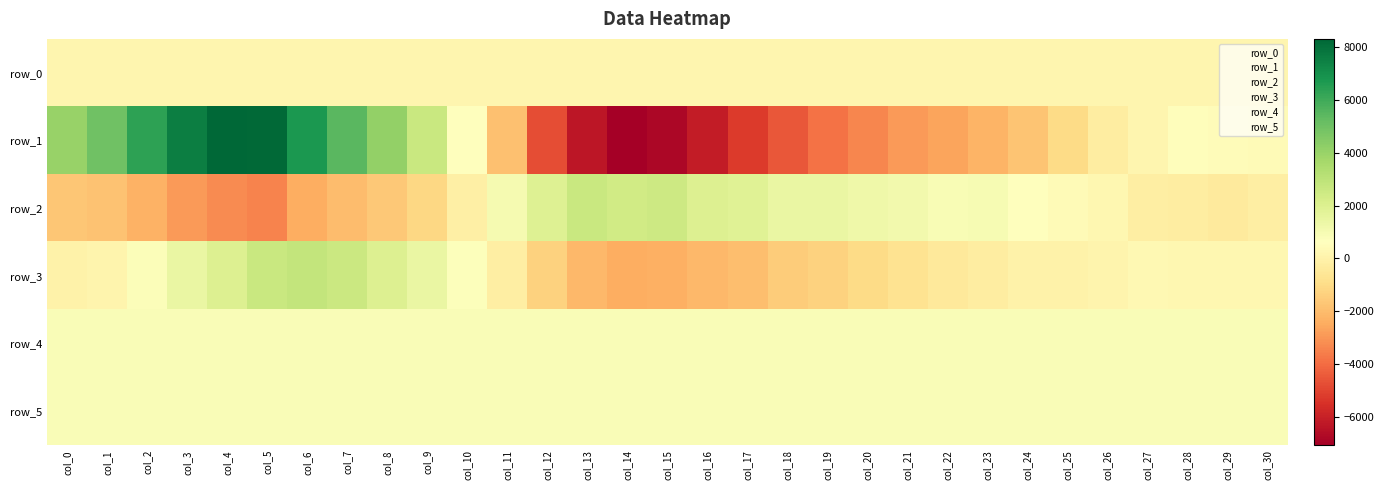

What is the difference between the row_0 values at col_8 and col_1?

0.3